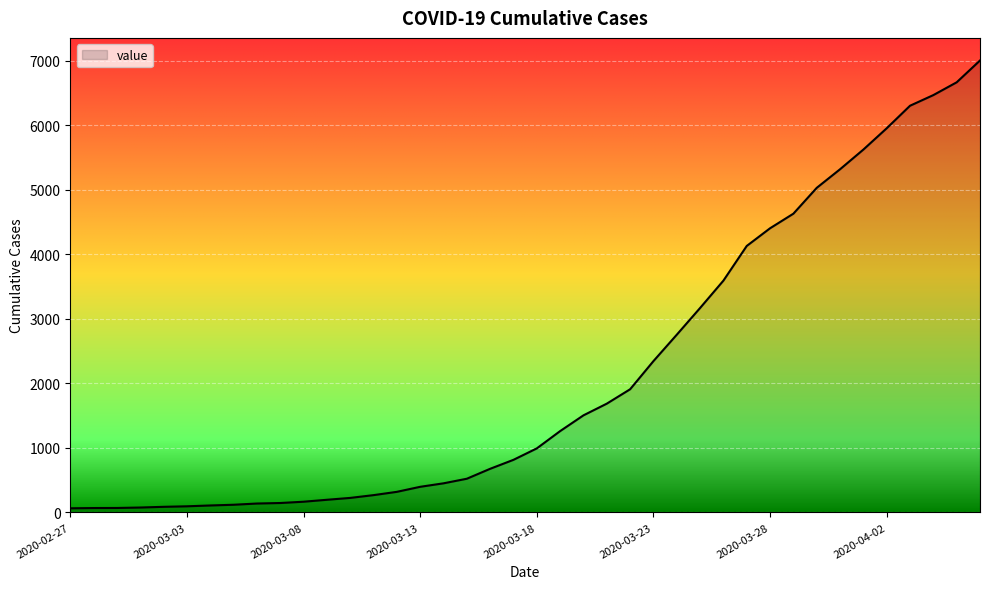

What is the greatest value displayed?

7001